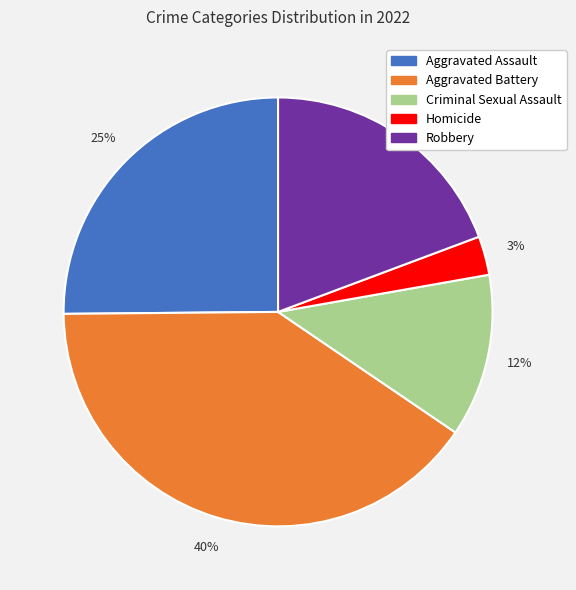

The Robbery slice represents 19% of the pie. True or false?

True